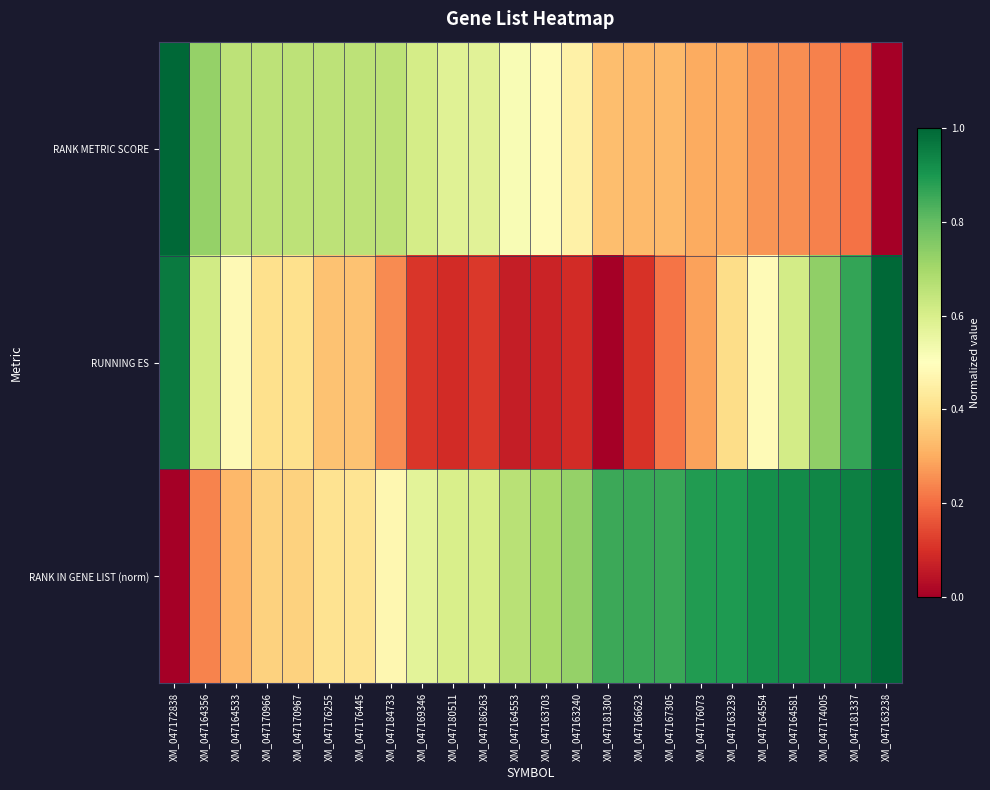

What is the maximum value shown in the chart?

1.0